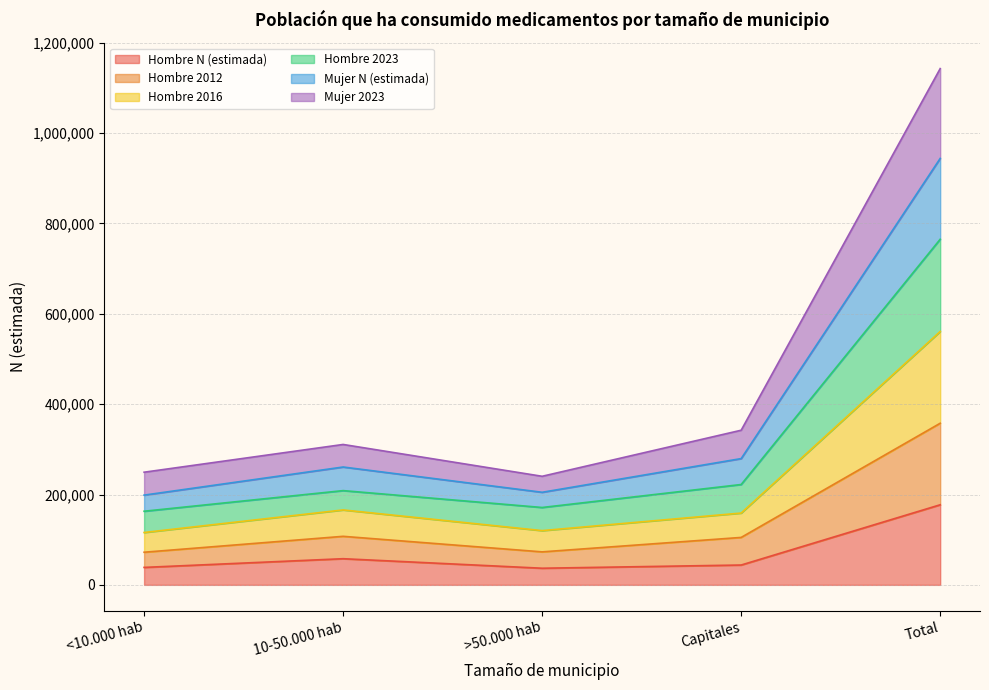

List the labels in order of Hombre 2016 value, largest first.

Total, 10-50.000 hab, Capitales, >50.000 hab, <10.000 hab